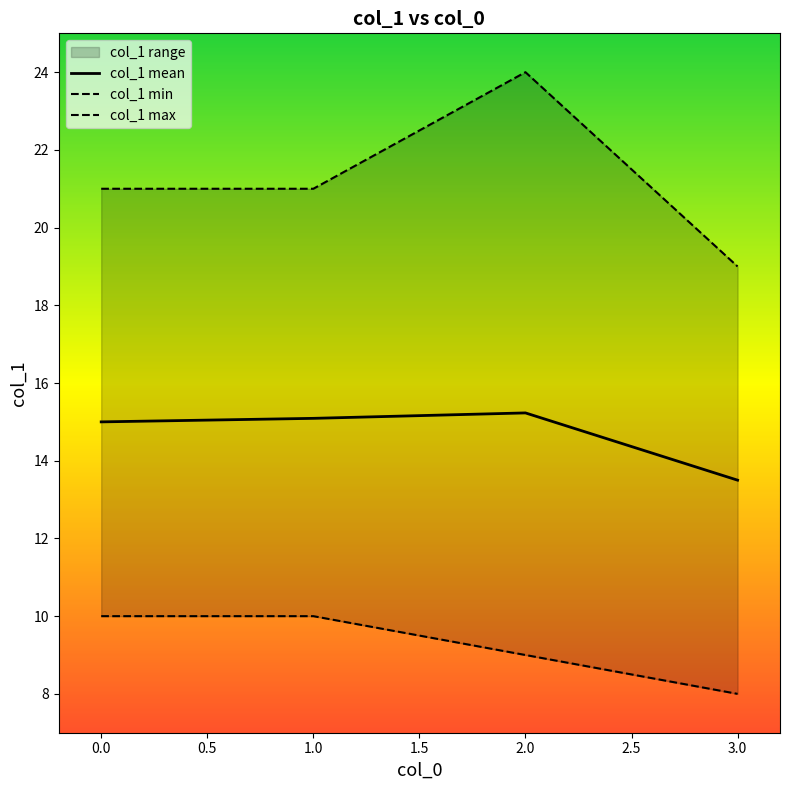

What is the value of the col_1 max point at the 2nd from the left?

21.0